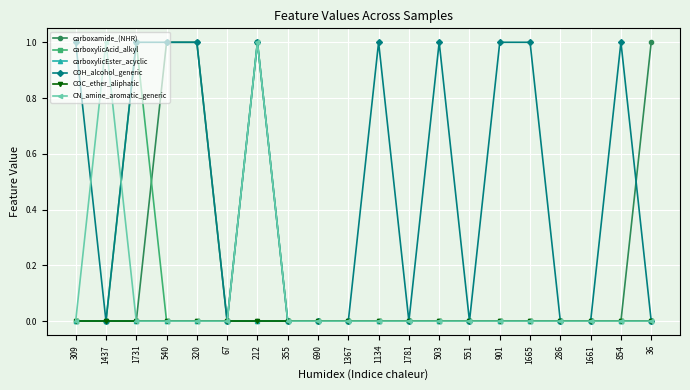

How many carboxamide_(NHR) values are between 0 and 1?

20